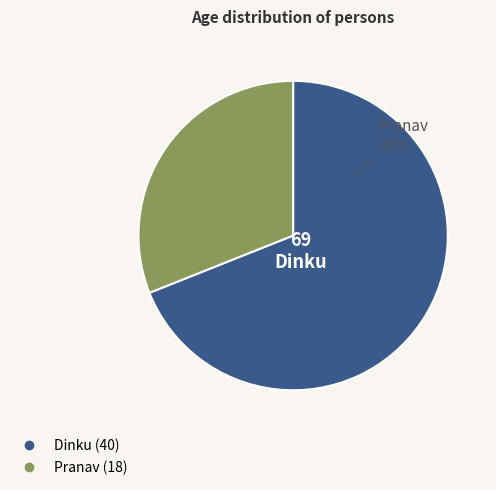

Approximately how many times larger is the value at Pranav compared to Dinku?

0.5